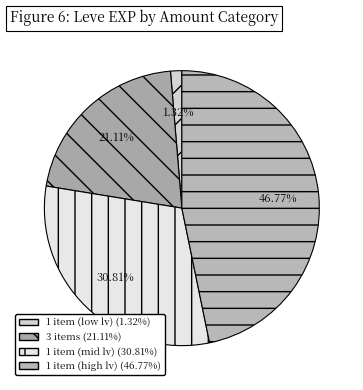

How many slices are in this pie chart?

4